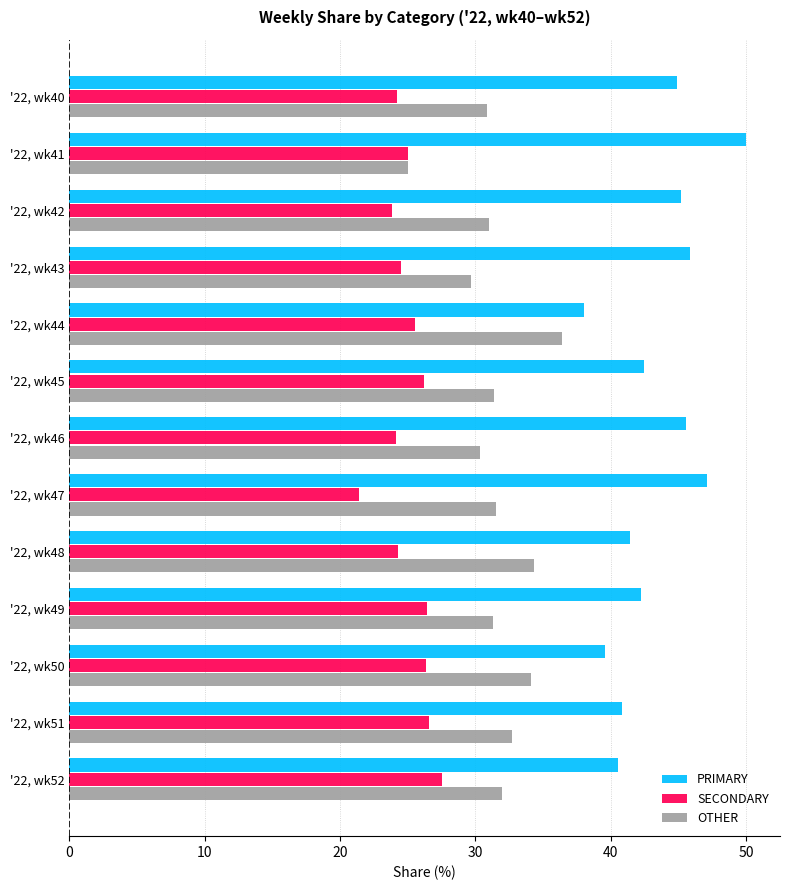

Rank the series by their average value, from highest to lowest.

PRIMARY, OTHER, SECONDARY